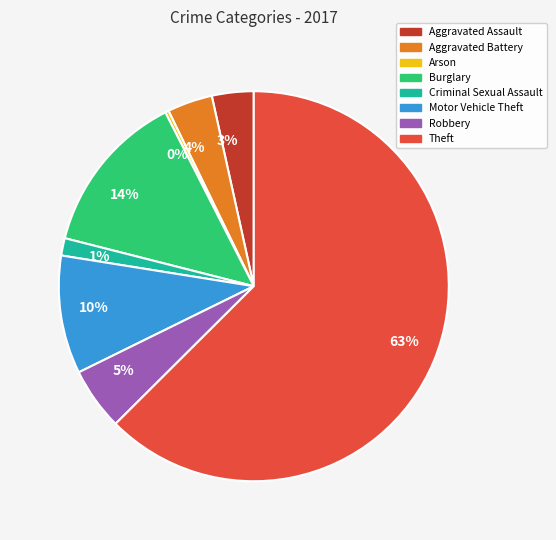

Does any single category account for the majority?

Yes